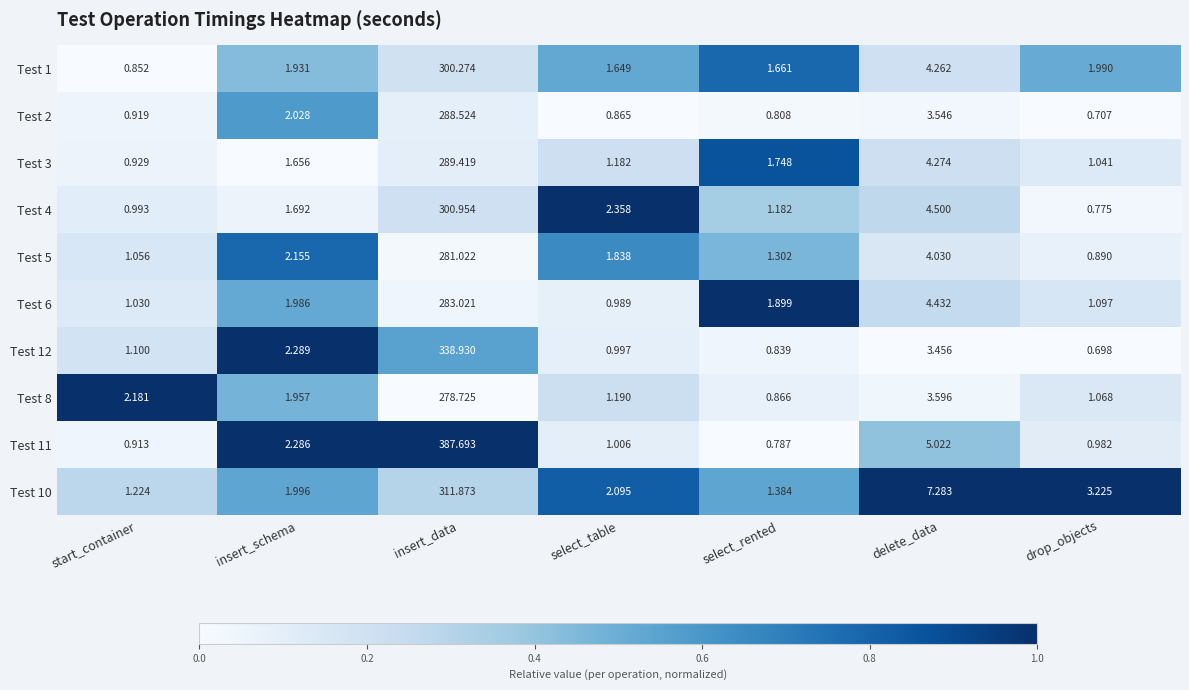

At which label does Test 1 first exceed 1?

insert_schema